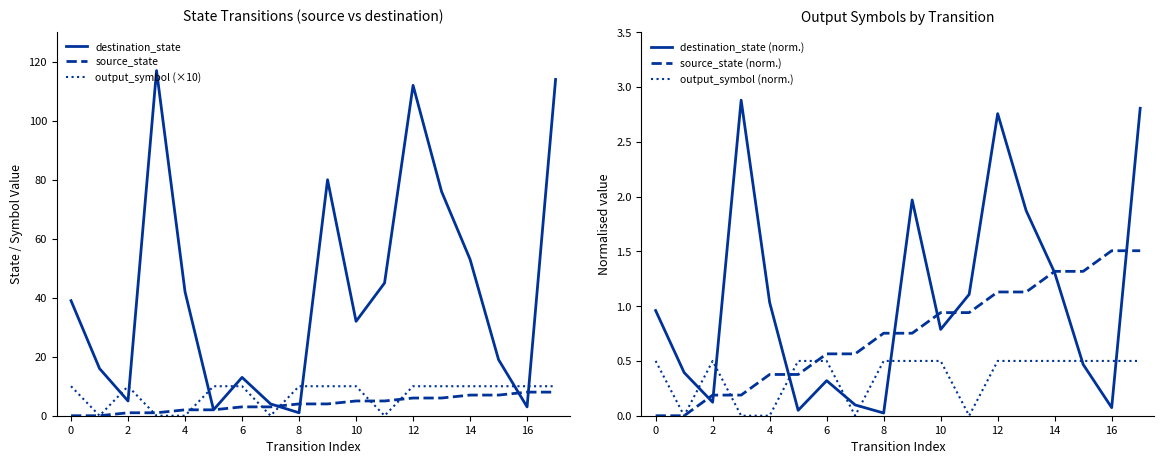

Where is the first local maximum for output_symbol (×10)?

2